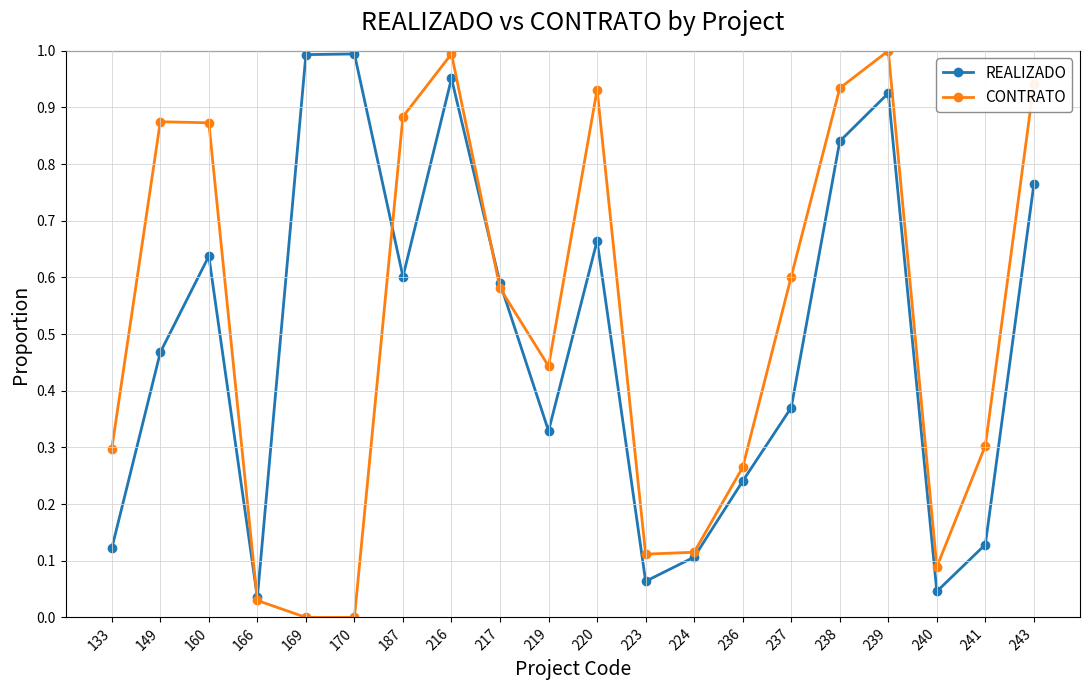

Is the value of REALIZADO at 170 greater than the value of CONTRATO at 160?

Yes